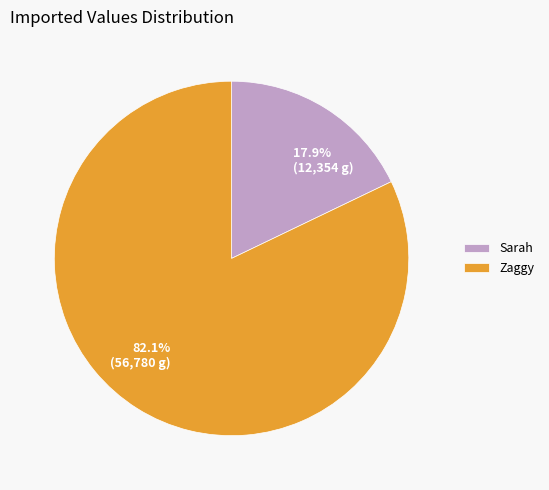

Does Zaggy represent more than half of the total?

Yes